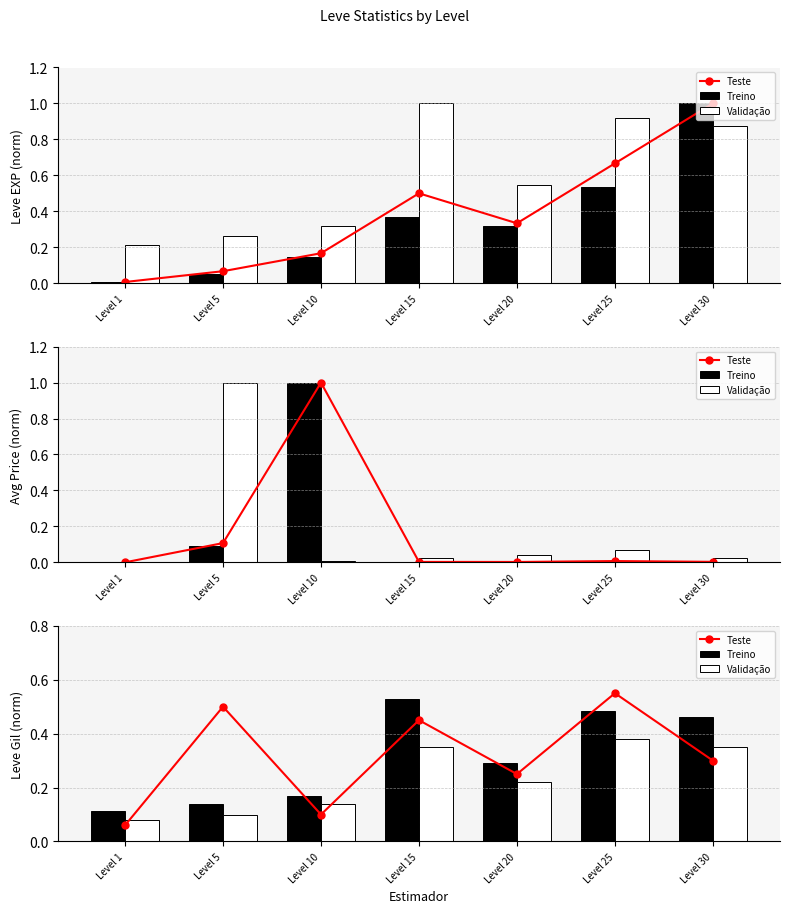

What is the value of the Validação bar at the 6th from the left?

0.4